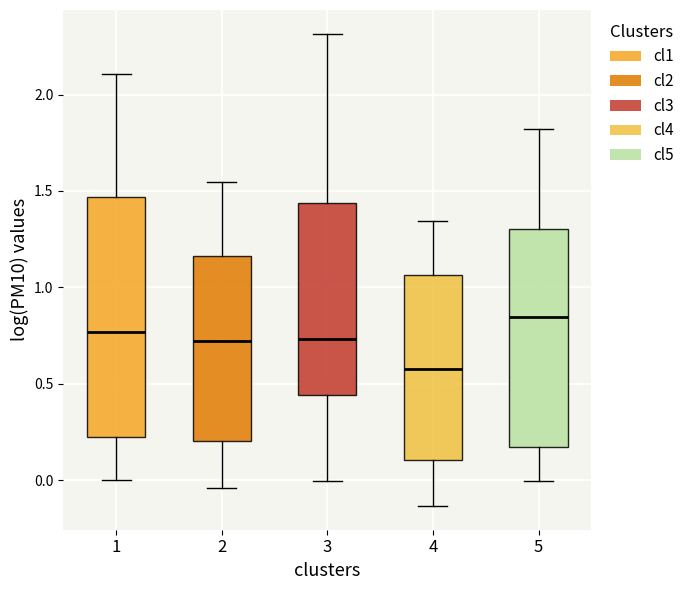

Reading left to right, read every box against the y-axis: the position of its median line, the range the box covers, and the ends of its whiskers. The values are not printed on the chart, so give them approximately, as read against the axis.

1: median 0.75, box 0.20 to 1.45, whiskers 0.00 to 2.10
2: median 0.70, box 0.20 to 1.15, whiskers -0.05 to 1.55
3: median 0.75, box 0.45 to 1.45, whiskers 0.00 to 2.30
4: median 0.60, box 0.10 to 1.05, whiskers -0.15 to 1.35
5: median 0.85, box 0.15 to 1.30, whiskers 0.00 to 1.80